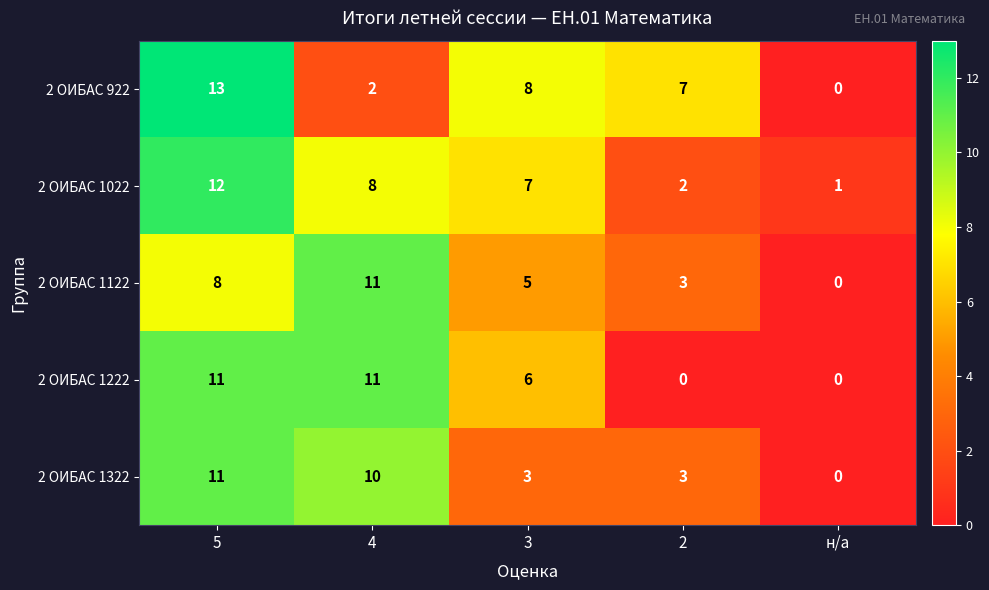

What is the difference between the highest and lowest values at 5?

5